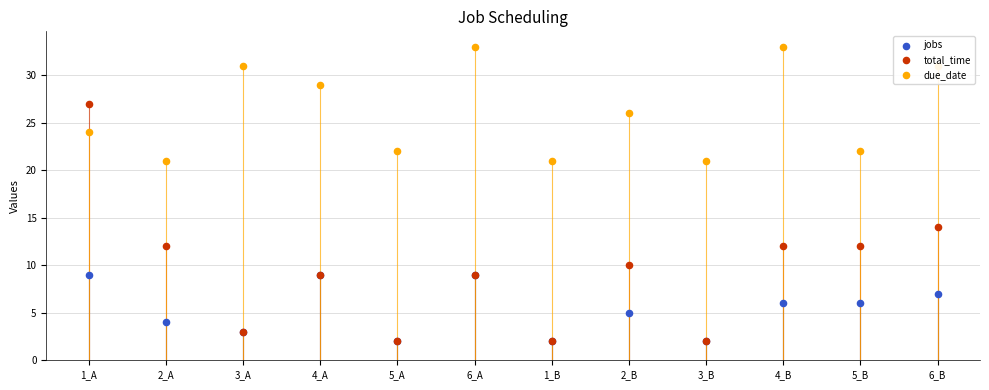

Which series reaches the maximum Y coordinate?

due_date